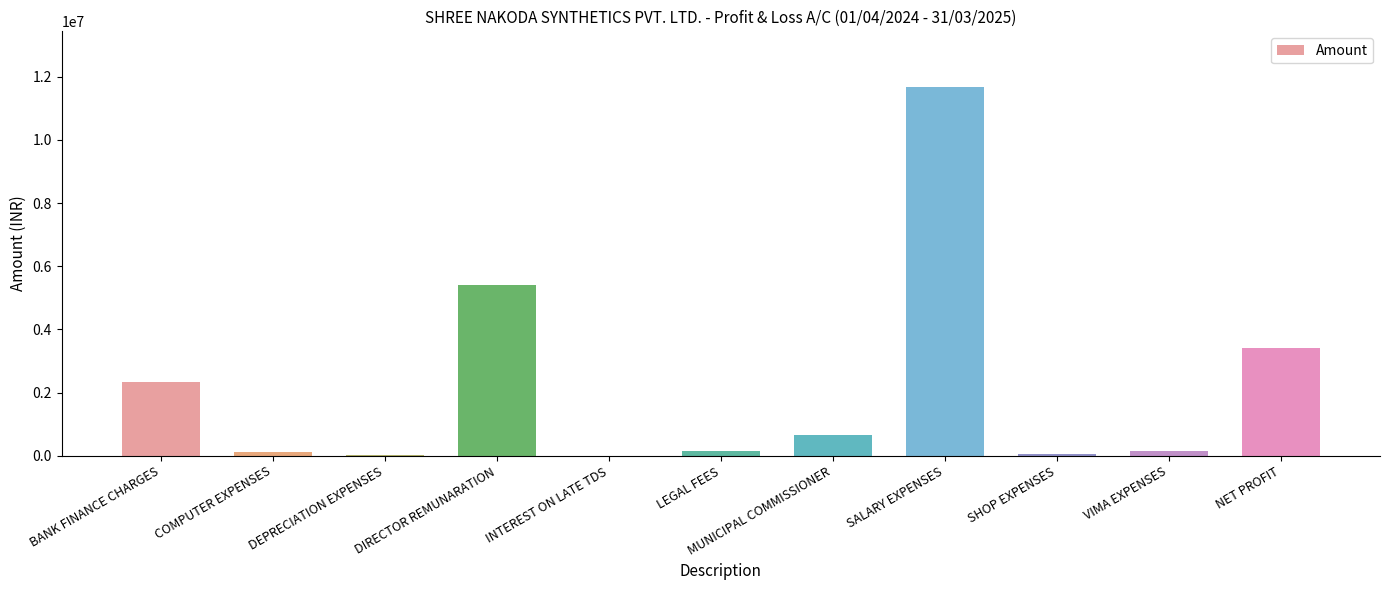

Where does the data first go above 152000?

BANK FINANCE CHARGES